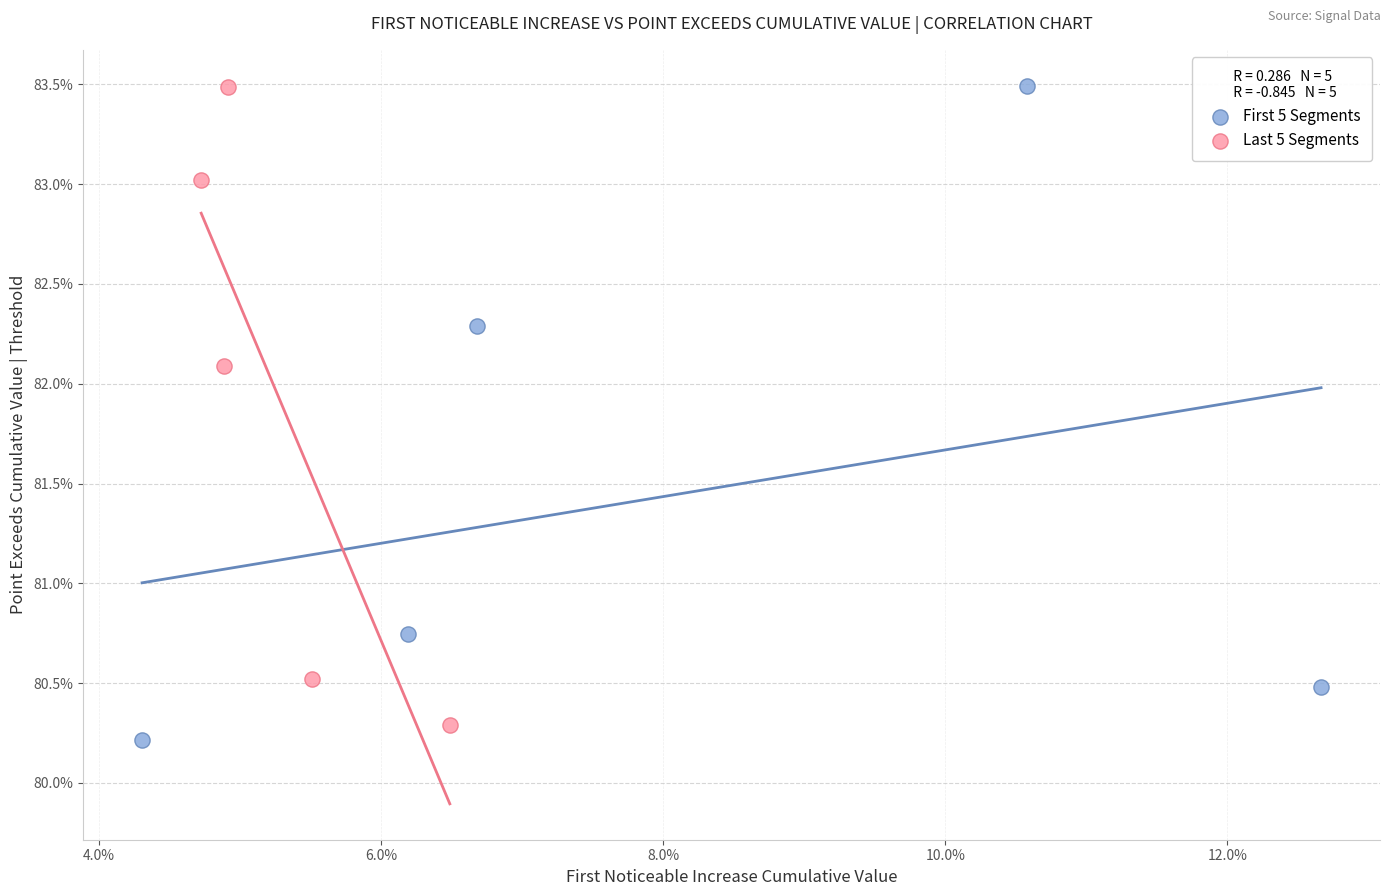

What are all the series names shown in the legend?

First 5 Segments, Last 5 Segments